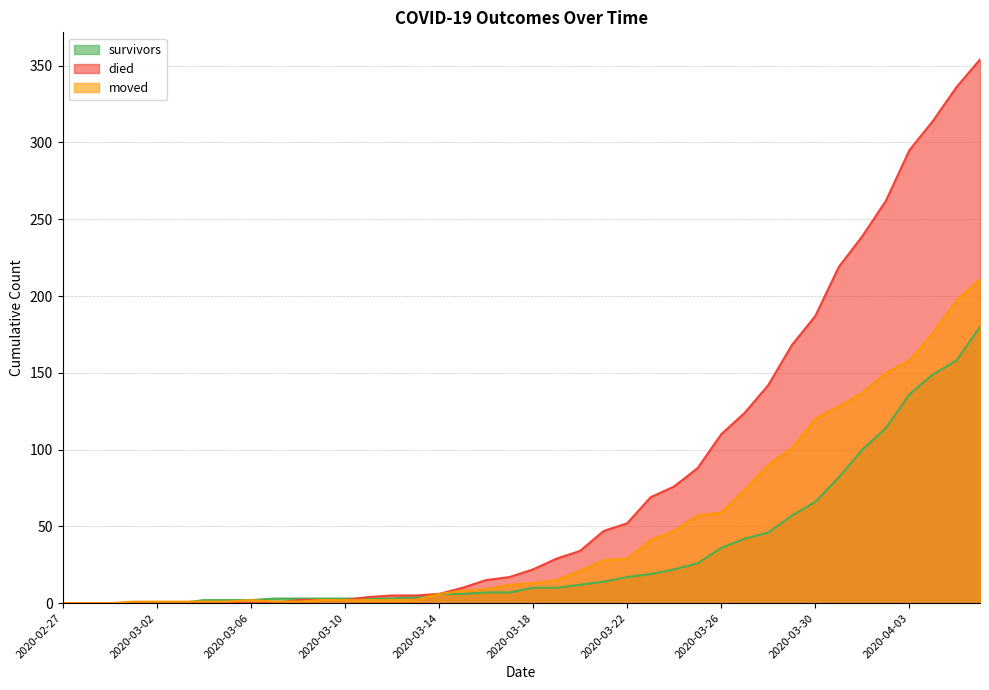

How many values in moved are above zero?

37